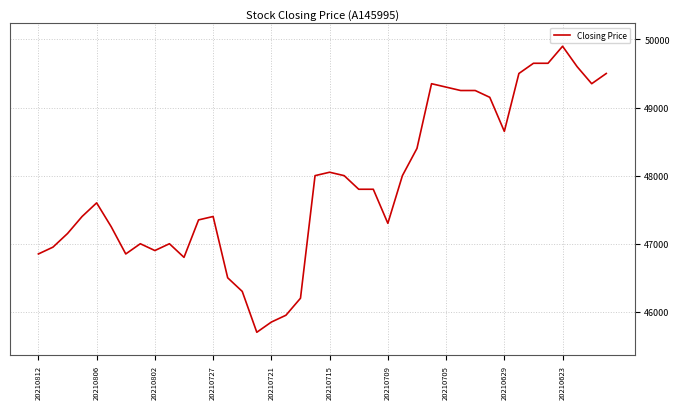

What is the greatest value displayed?

49900